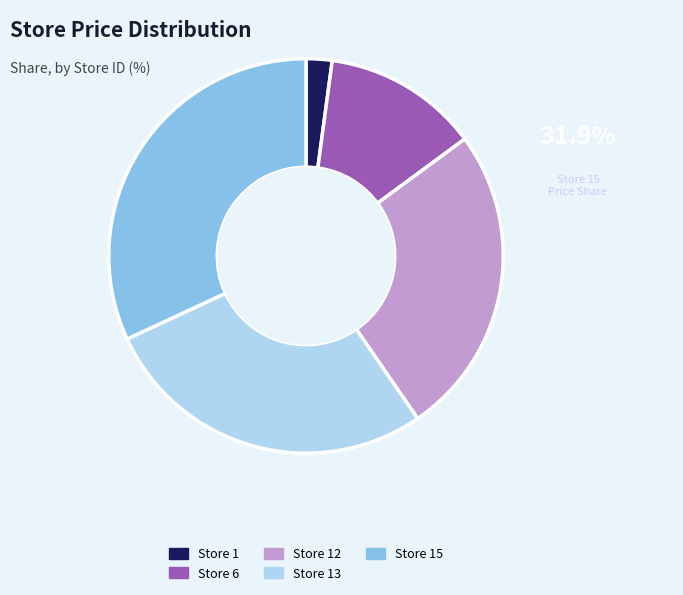

Which category has the biggest portion of the pie?

Store 15